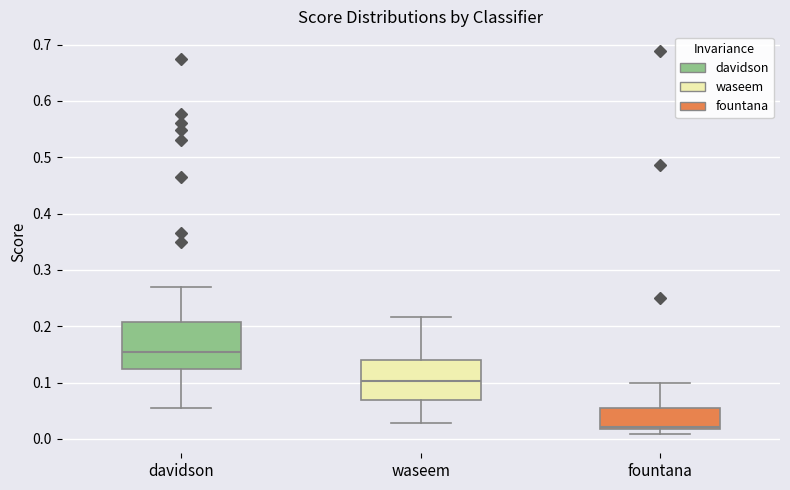

Which box is the tallest, from its lower edge to its upper edge?

davidson